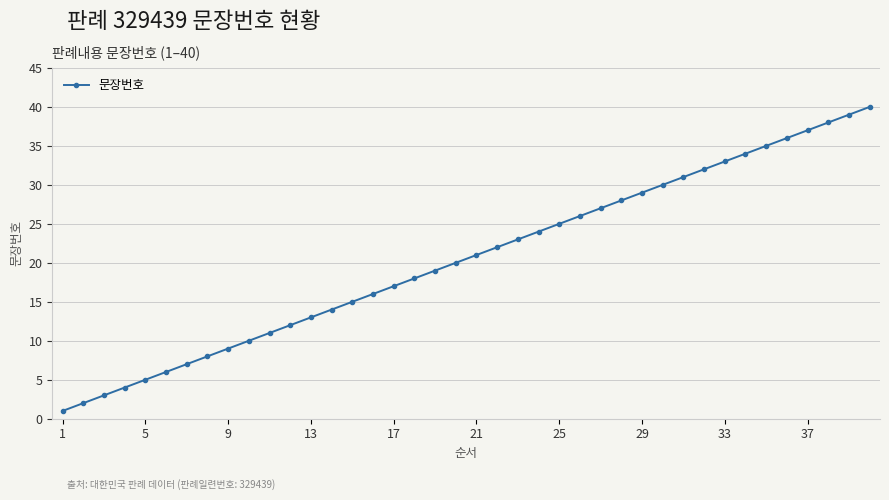

What is the greatest value displayed?

40